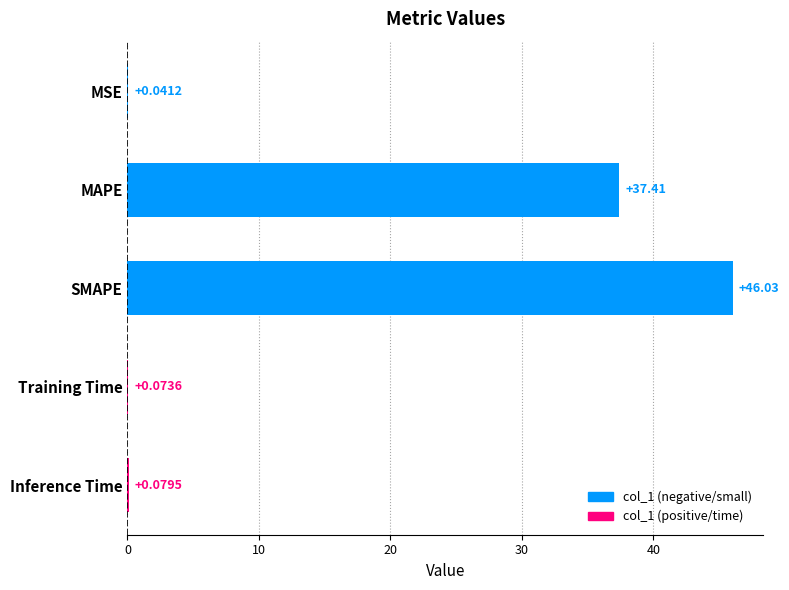

Count the number of data series in this chart.

1